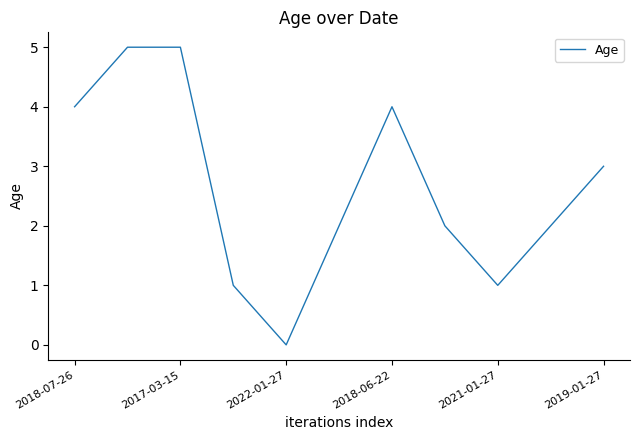

What is the greatest value displayed?

5